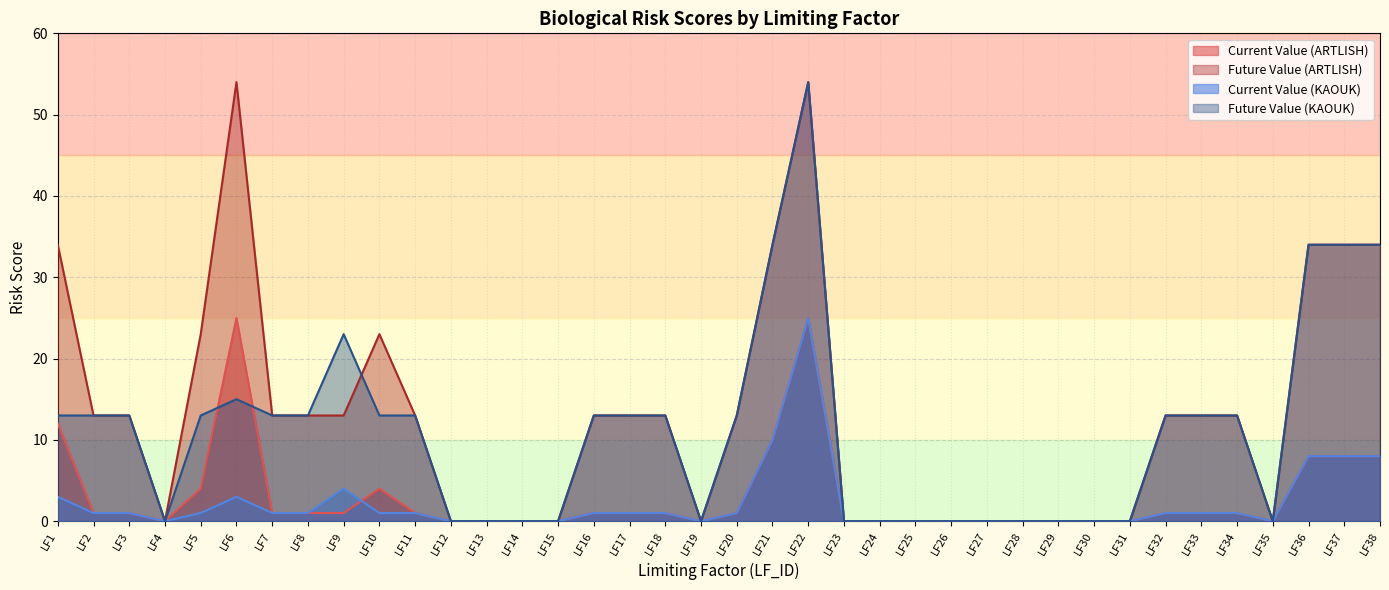

True or false: Future Value (KAOUK) has more than 2 points higher than both neighbors.

True